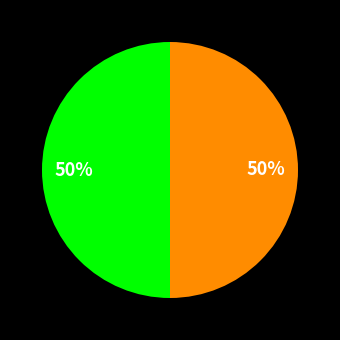

To the nearest percent, what is the average slice percentage?

50%